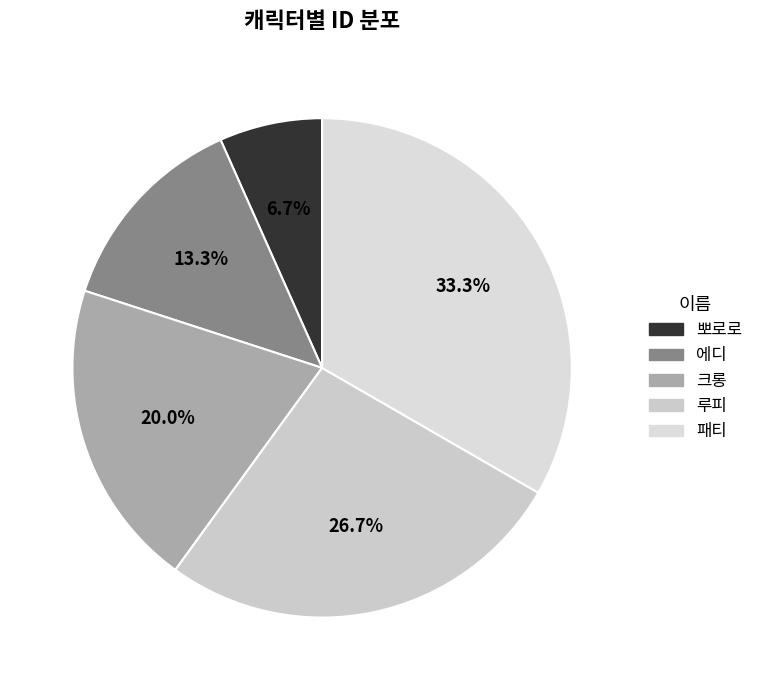

How many slices are in this pie chart?

5